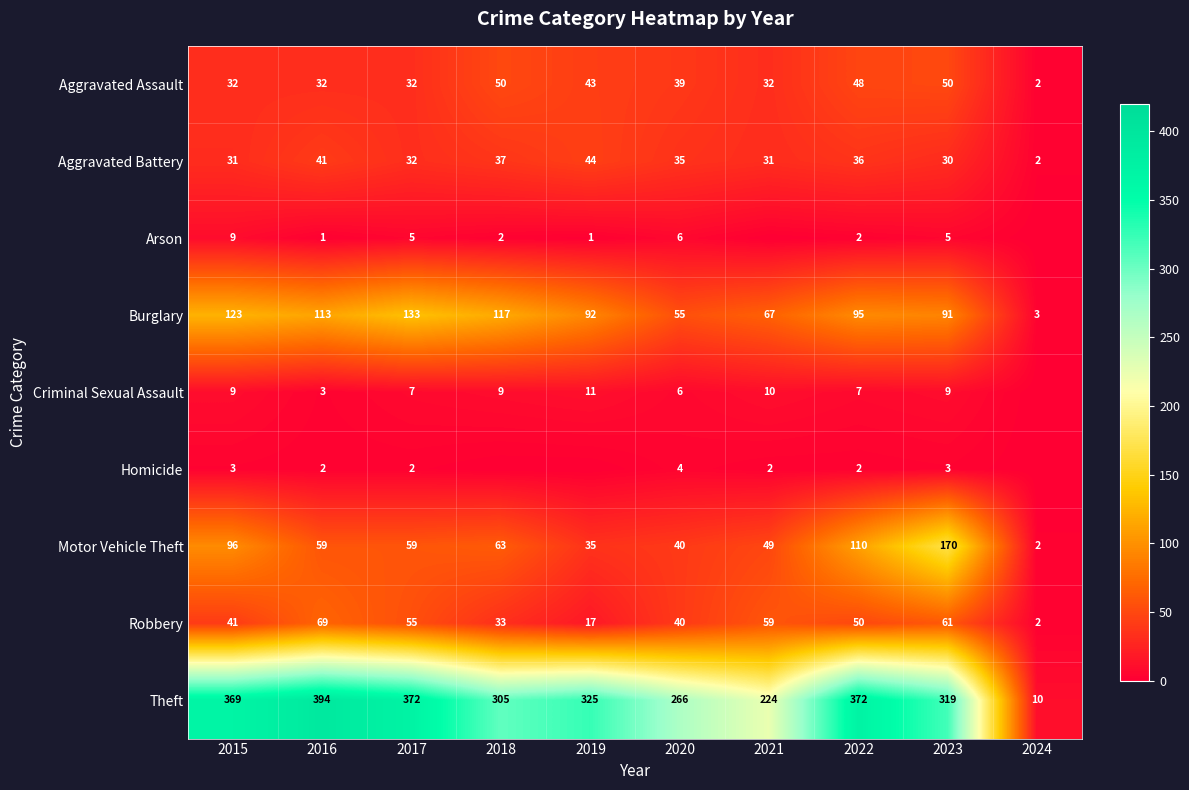

Rank the categories by Motor Vehicle Theft value from highest to lowest.

2023, 2022, 2015, 2018, 2016, 2017, 2021, 2020, 2019, 2024